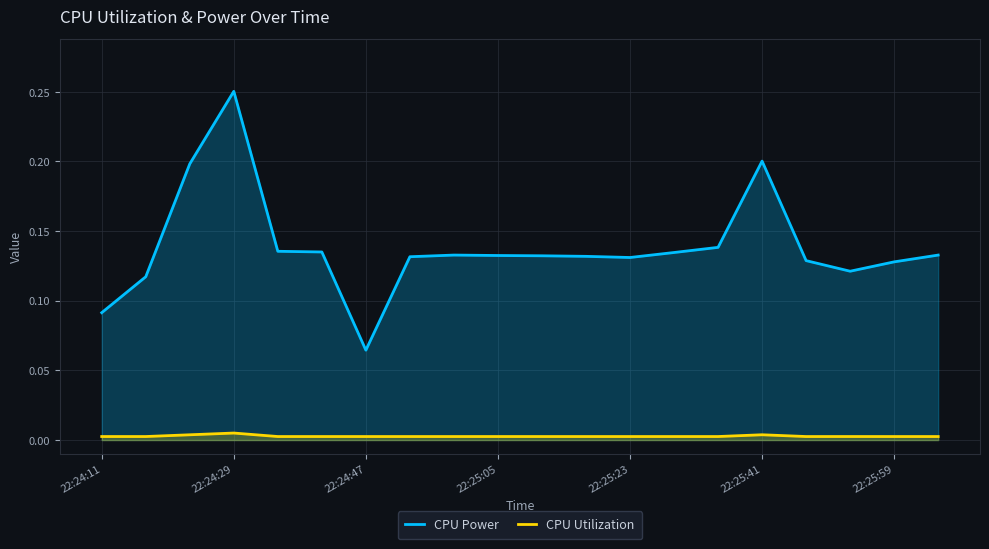

True or false: CPU Utilization and CPU Power cross at least once.

False